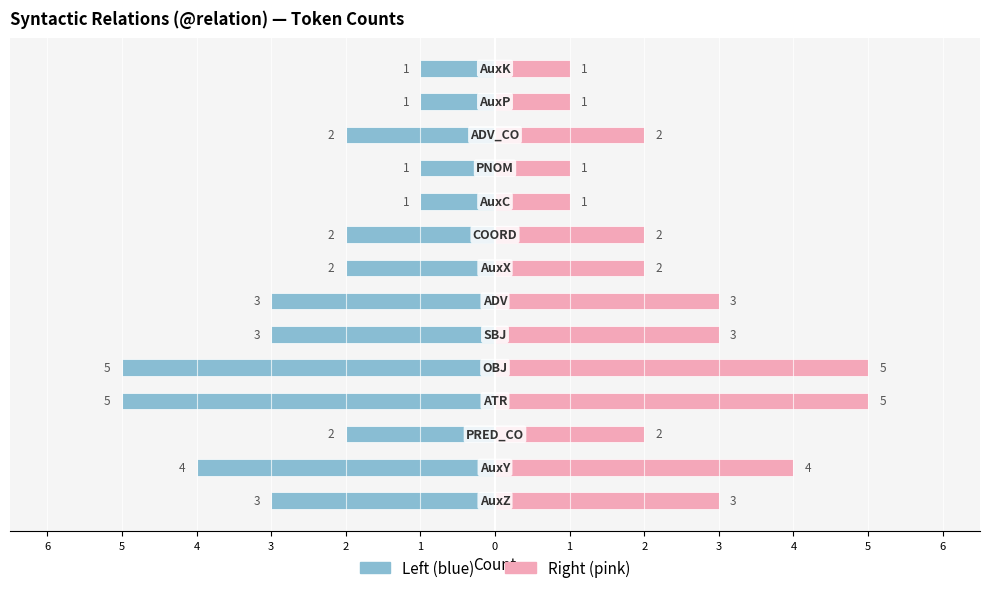

Reading right to left, list all the values displayed in this chart.

Left (blue): -1	-1	-2	-1	-1	-2	-2	-3	-3	-5	-5	-2	-4	-3
Right (pink): 1	1	2	1	1	2	2	3	3	5	5	2	4	3